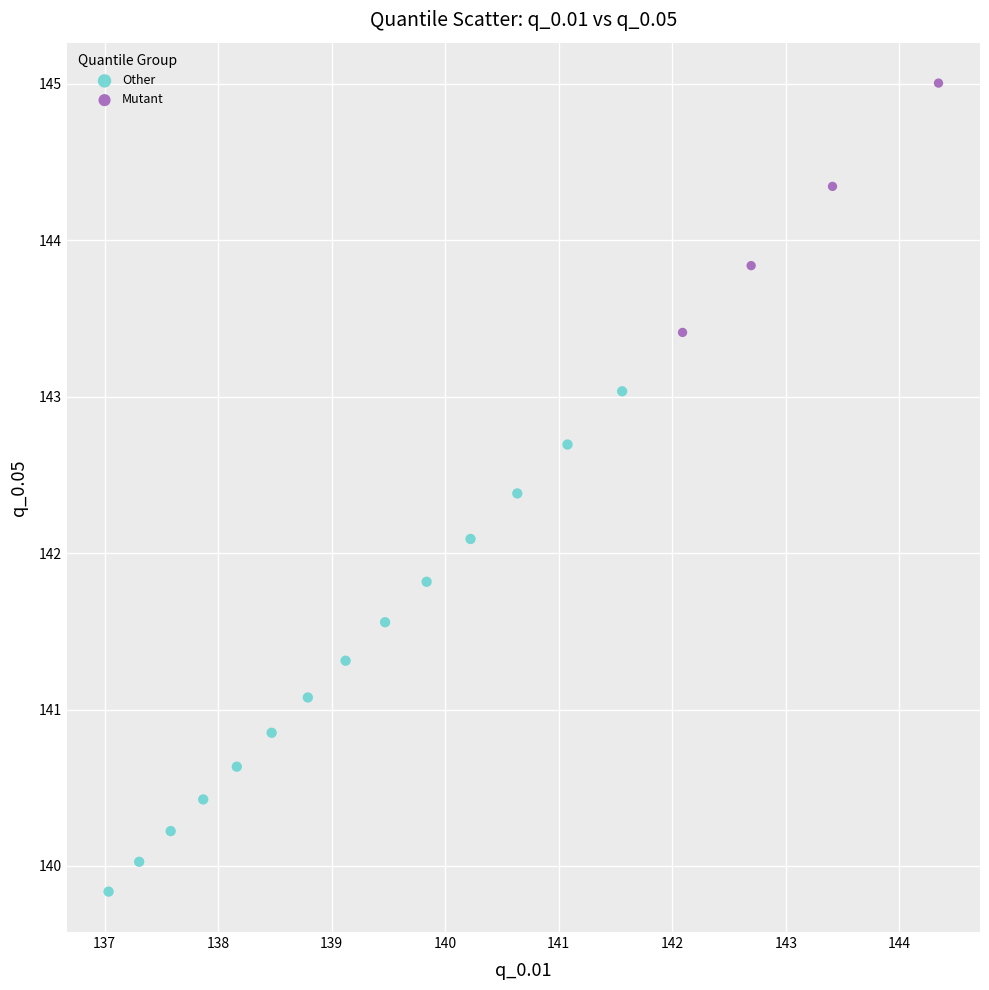

What are all the series names shown in the legend?

Other, Mutant